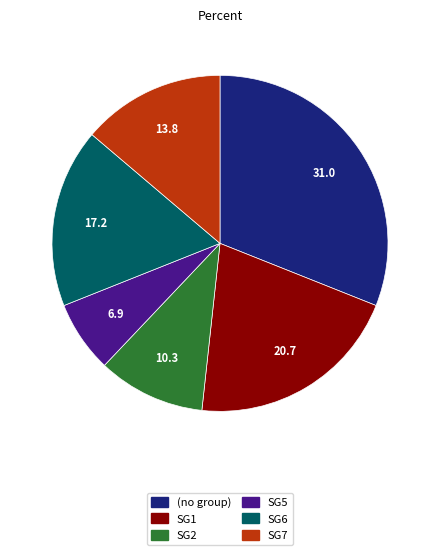

Does any single category account for the majority?

No